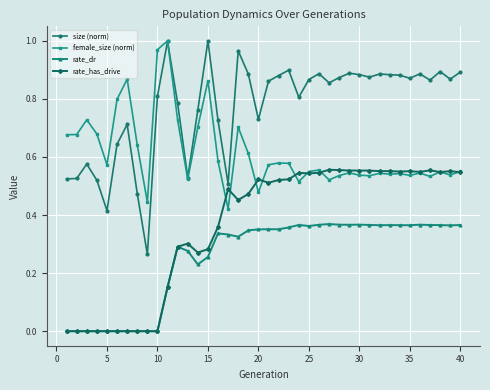

Which series has the widest spread of values?

size (norm)